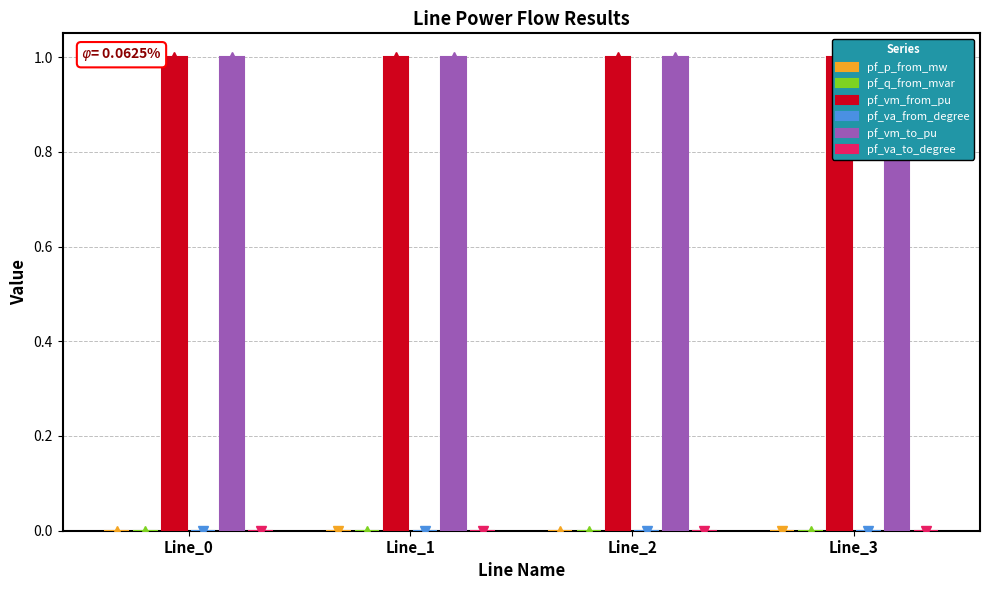

What is the total value across all series at Line_2?

2.0